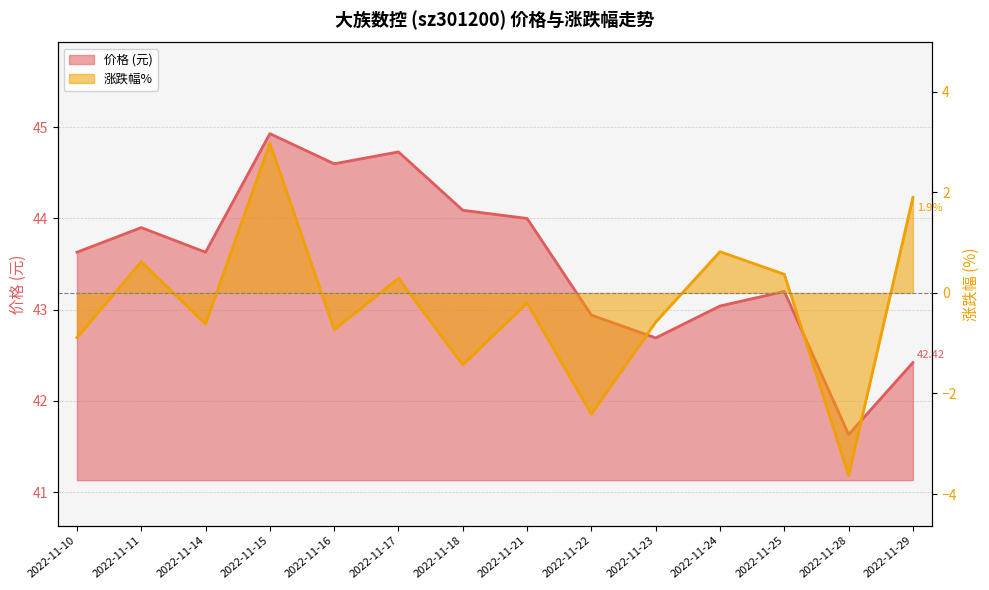

Rank the categories by 涨跌幅% value from lowest to highest.

2022-11-28, 2022-11-22, 2022-11-18, 2022-11-10, 2022-11-16, 2022-11-14, 2022-11-23, 2022-11-21, 2022-11-17, 2022-11-25, 2022-11-11, 2022-11-24, 2022-11-29, 2022-11-15